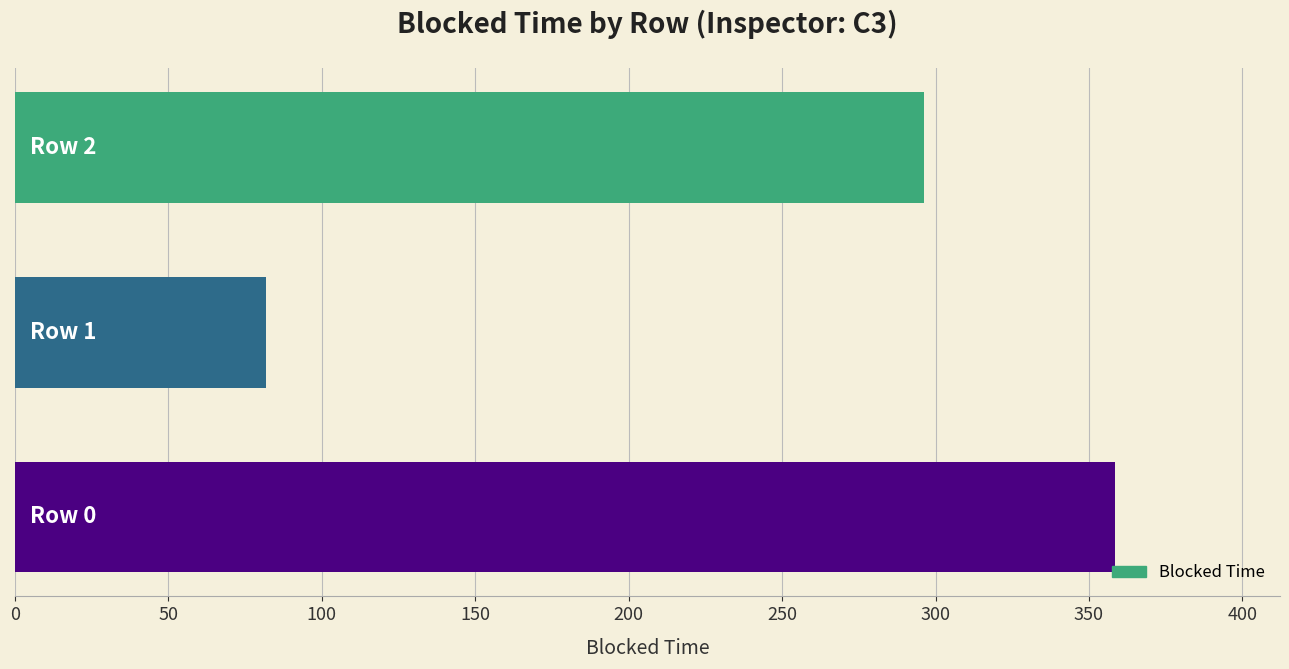

What is the maximum value shown in the chart?

358.5